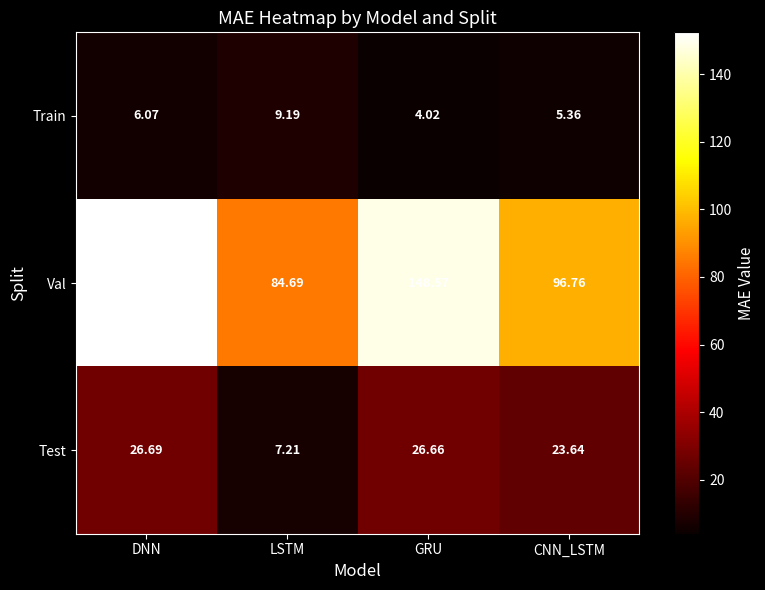

How many data points in Val are above 148?

2